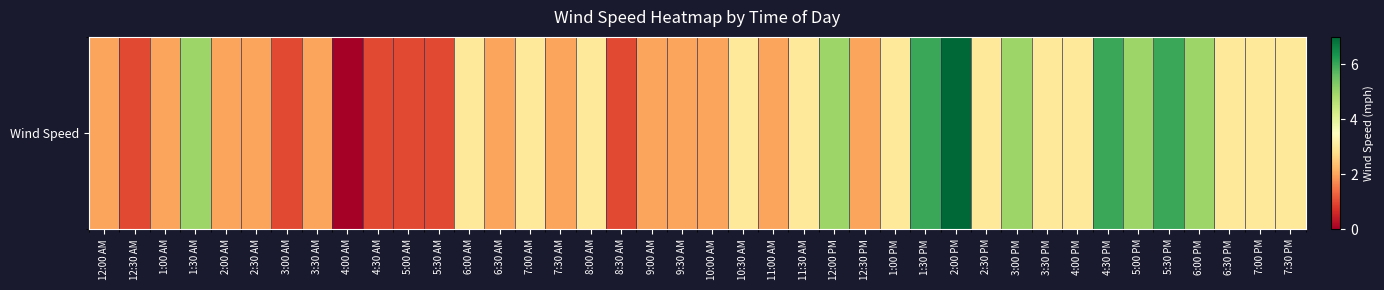

List the labels in order of value, largest first.

2:00 PM, 1:30 PM, 4:30 PM, 5:30 PM, 1:30 AM, 12:00 PM, 3:00 PM, 5:00 PM, 6:00 PM, 6:00 AM, 7:00 AM, 8:00 AM, 10:30 AM, 11:30 AM, 1:00 PM, 2:30 PM, 3:30 PM, 4:00 PM, 6:30 PM, 7:00 PM, 7:30 PM, 12:00 AM, 1:00 AM, 2:00 AM, 2:30 AM, 3:30 AM, 6:30 AM, 7:30 AM, 9:00 AM, 9:30 AM, 10:00 AM, 11:00 AM, 12:30 PM, 12:30 AM, 3:00 AM, 4:30 AM, 5:00 AM, 5:30 AM, 8:30 AM, 4:00 AM